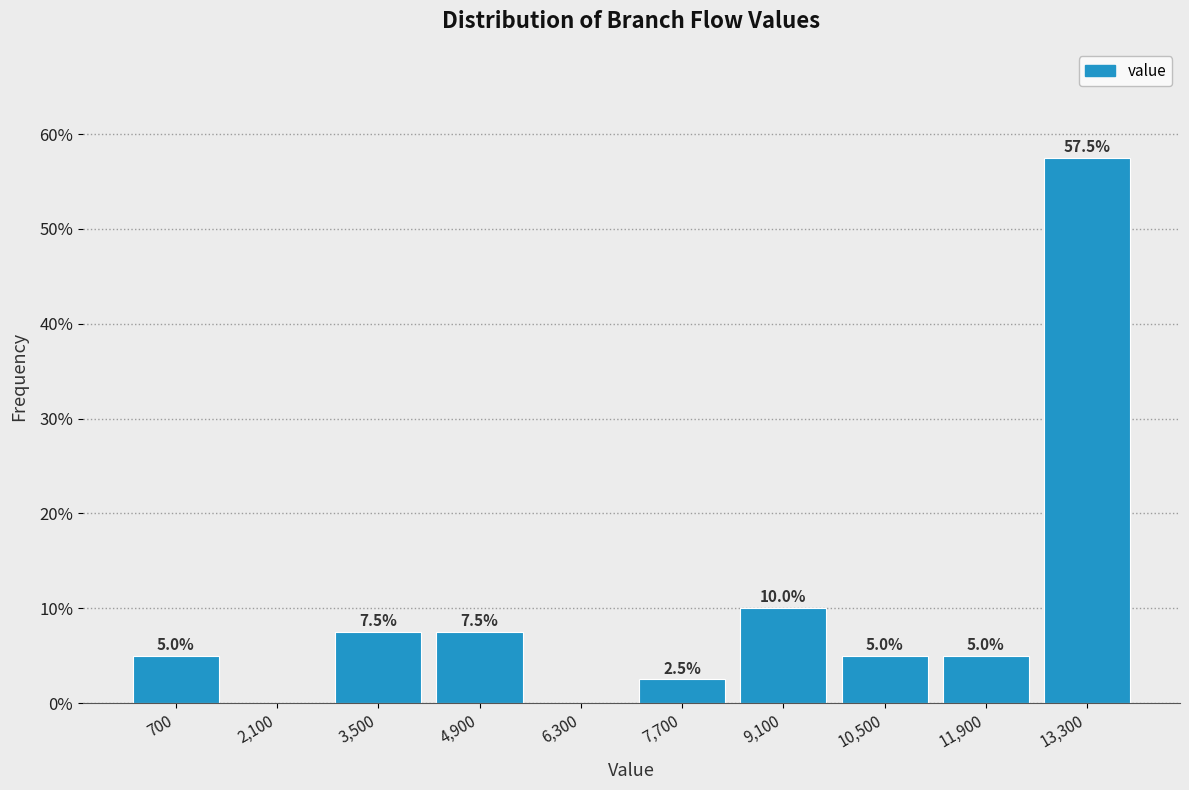

Over which range of the x-axis is the bar tallest?

12600 to 14000